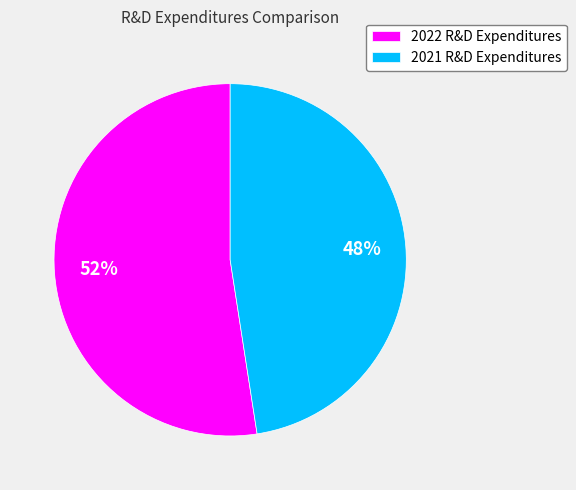

What percentage is the 2021 R&D Expenditures slice, to the nearest percent?

48%